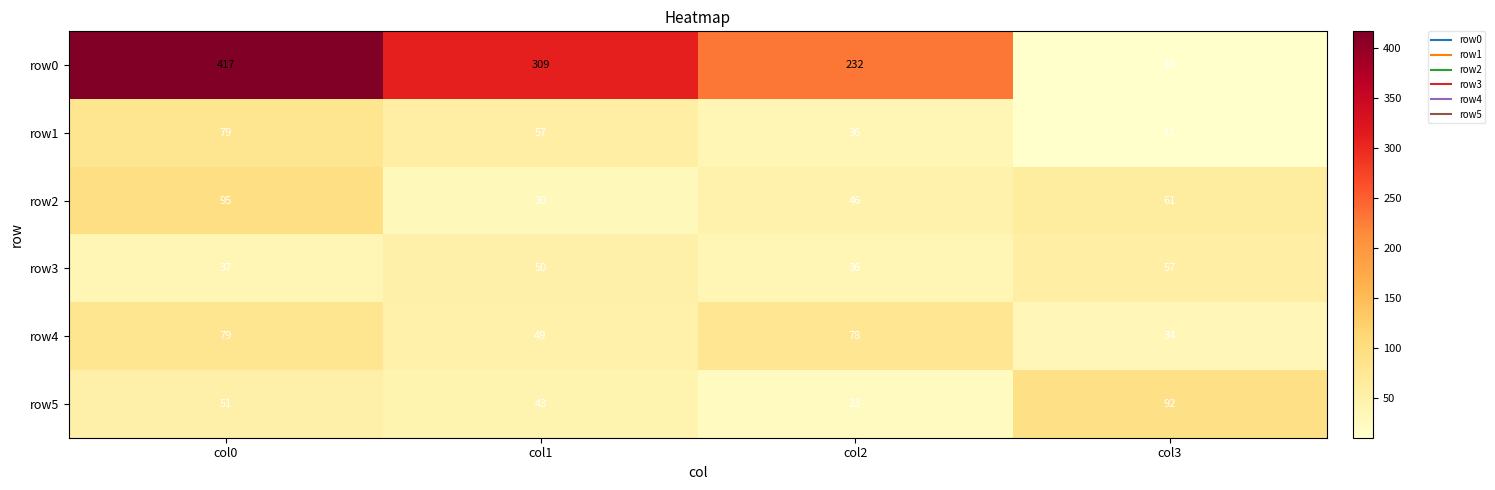

Count the row2 values in the range 46 to 95.

3